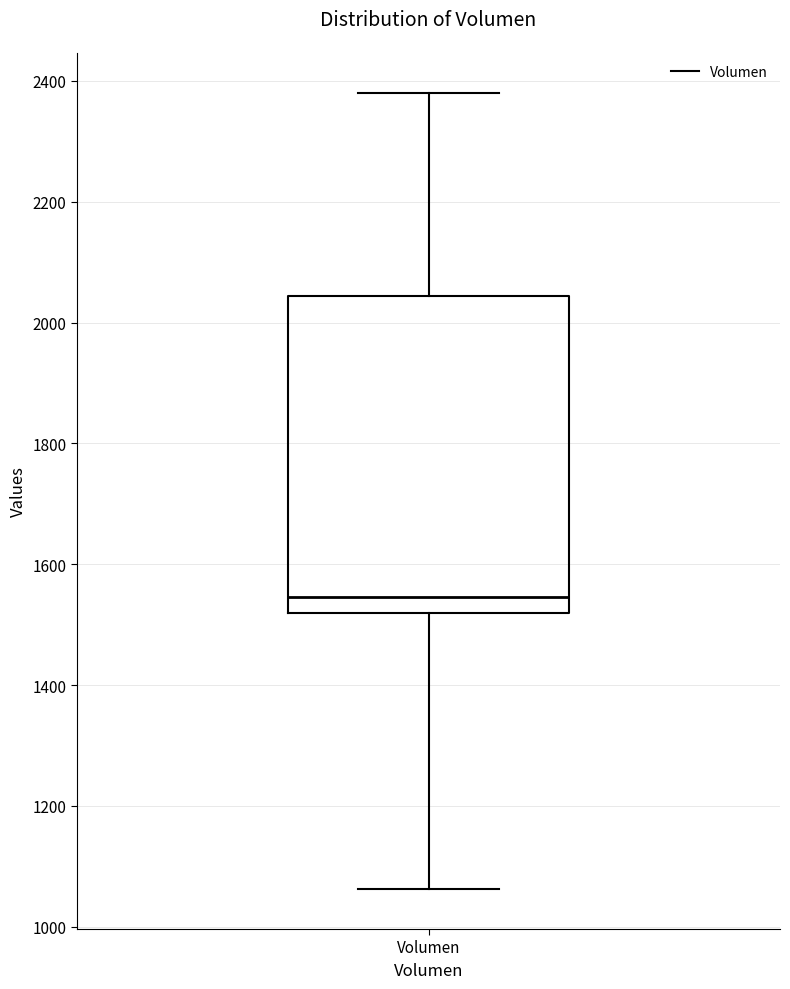

Transcribe this box plot: give where the median line is, the range the box spans, and where the two whiskers end, as read against the y-axis. The values are not printed on the chart, so give them approximately, as read against the axis.

median 1540, box 1520 to 2040, whiskers 1060 to 2380